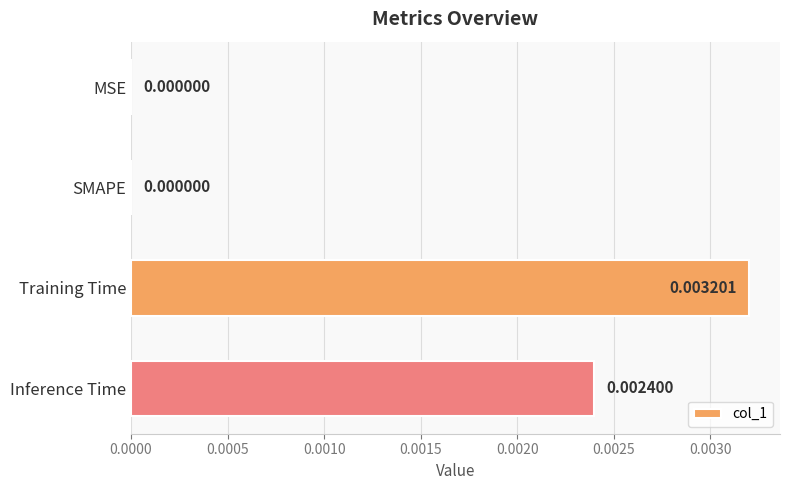

Between SMAPE and Training Time, which is larger?

Training Time